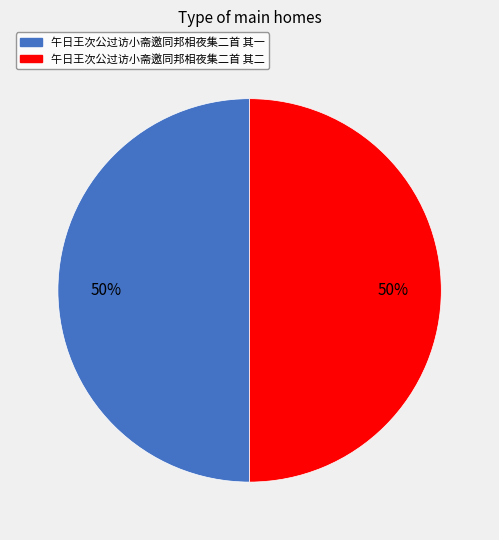

Count the number of slices in the pie.

2